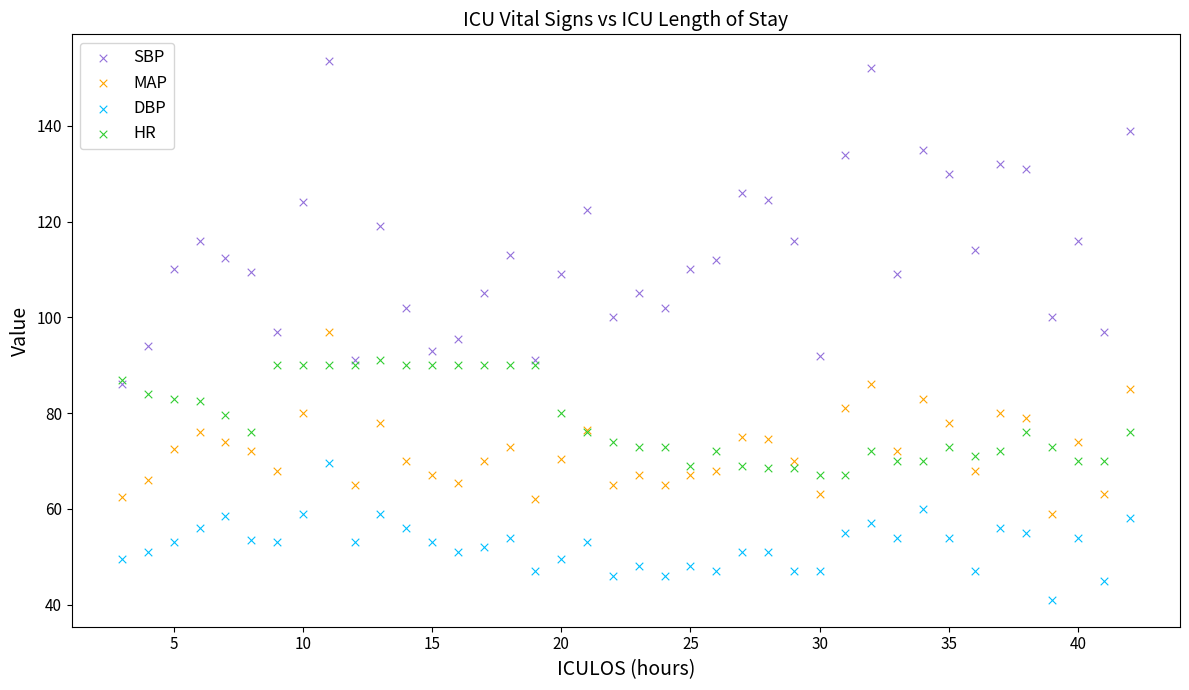

What are all the series names shown in the legend?

SBP, MAP, DBP, HR